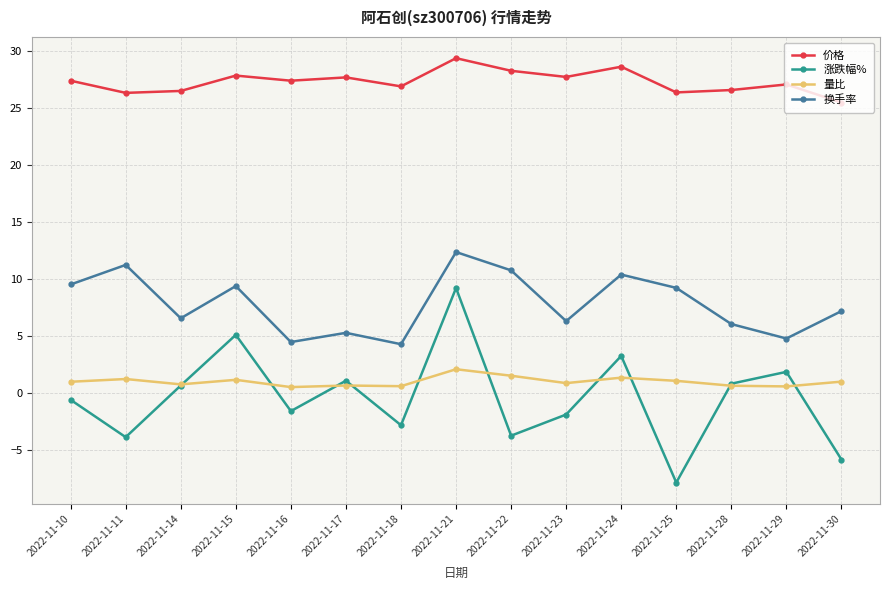

True or false: 价格 has a value of 12.2 at 2022-11-21.

False